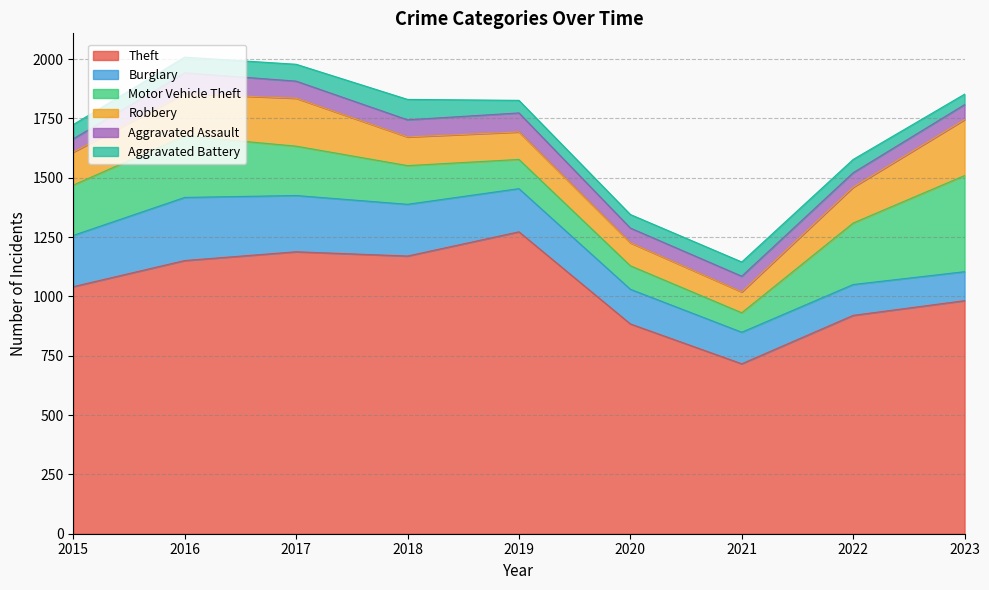

Where is the first local minimum for Theft?

2018